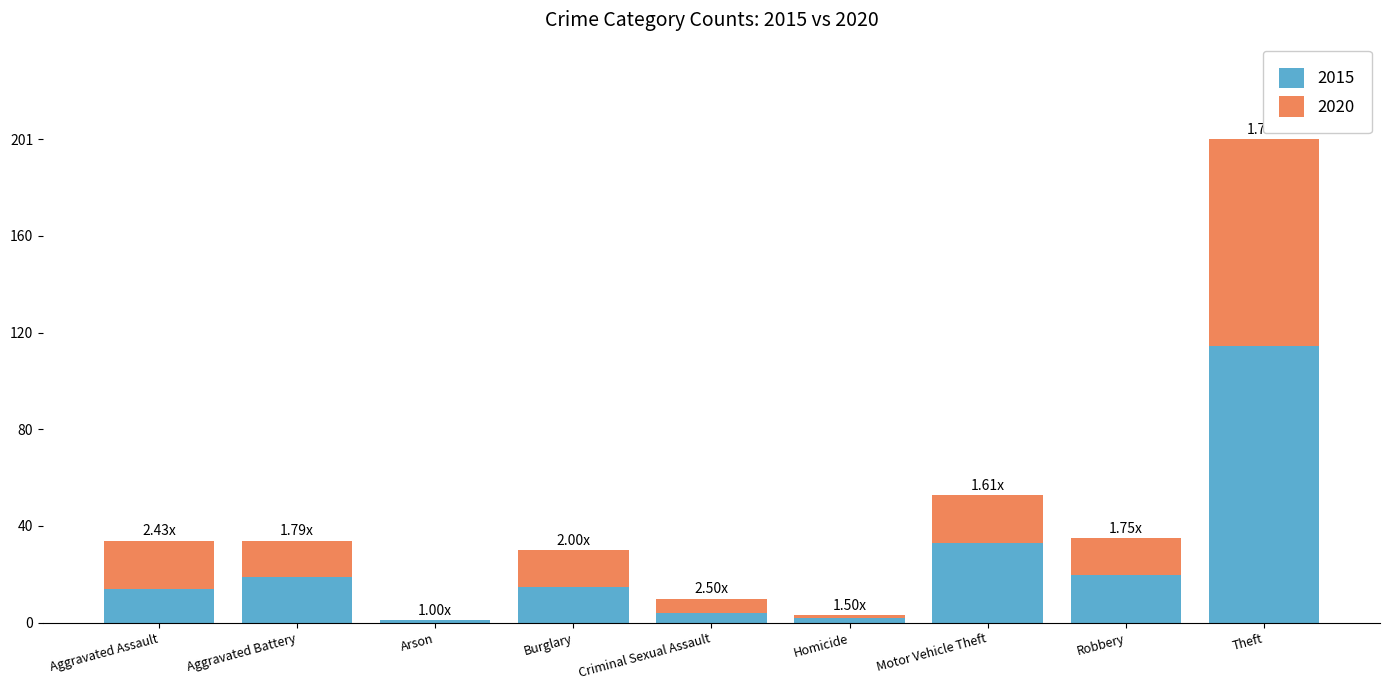

What is the total value across all series at Robbery?

35